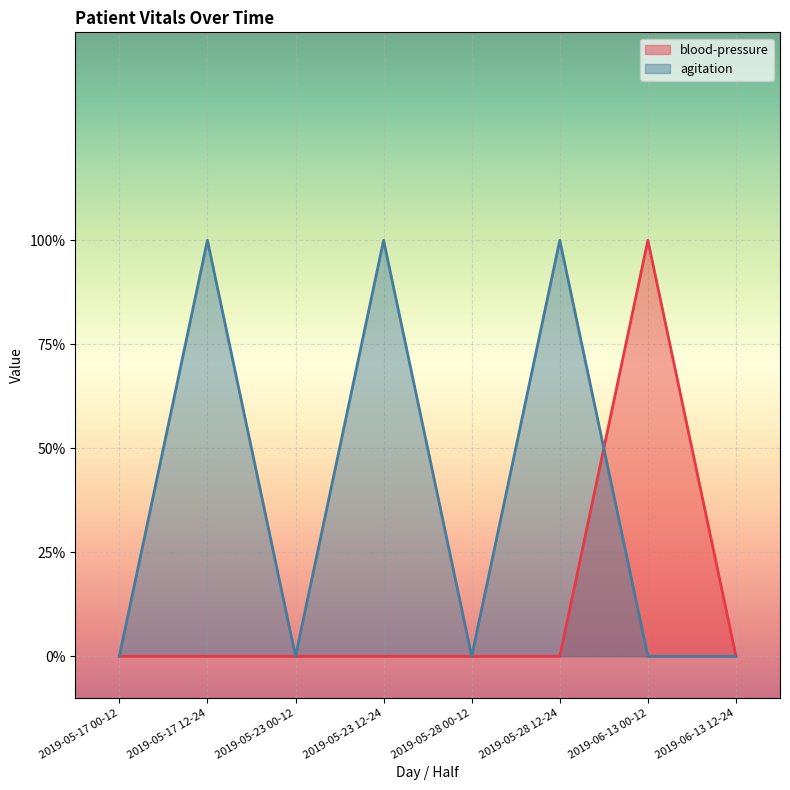

What is the total value across all series at 2019-06-13 00-12?

1